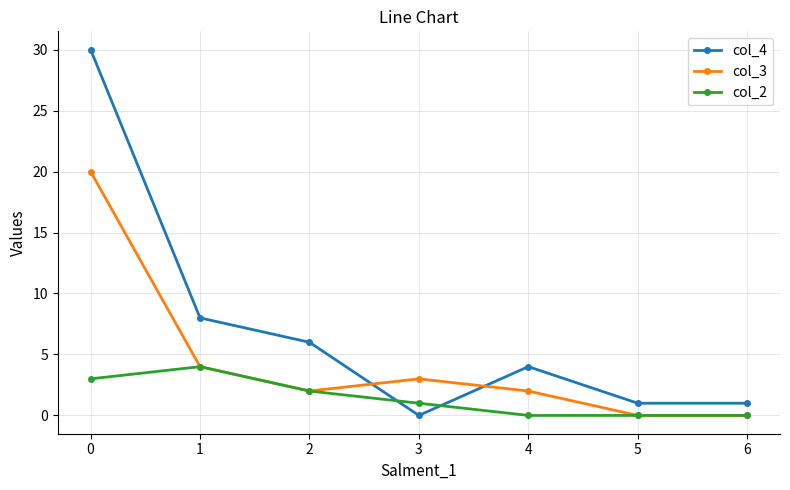

At how many categories does at least one series exceed 12?

1